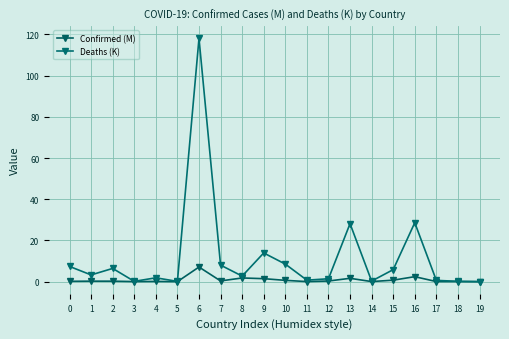

List the series in order of their peak value, highest first.

Deaths (K), Confirmed (M)